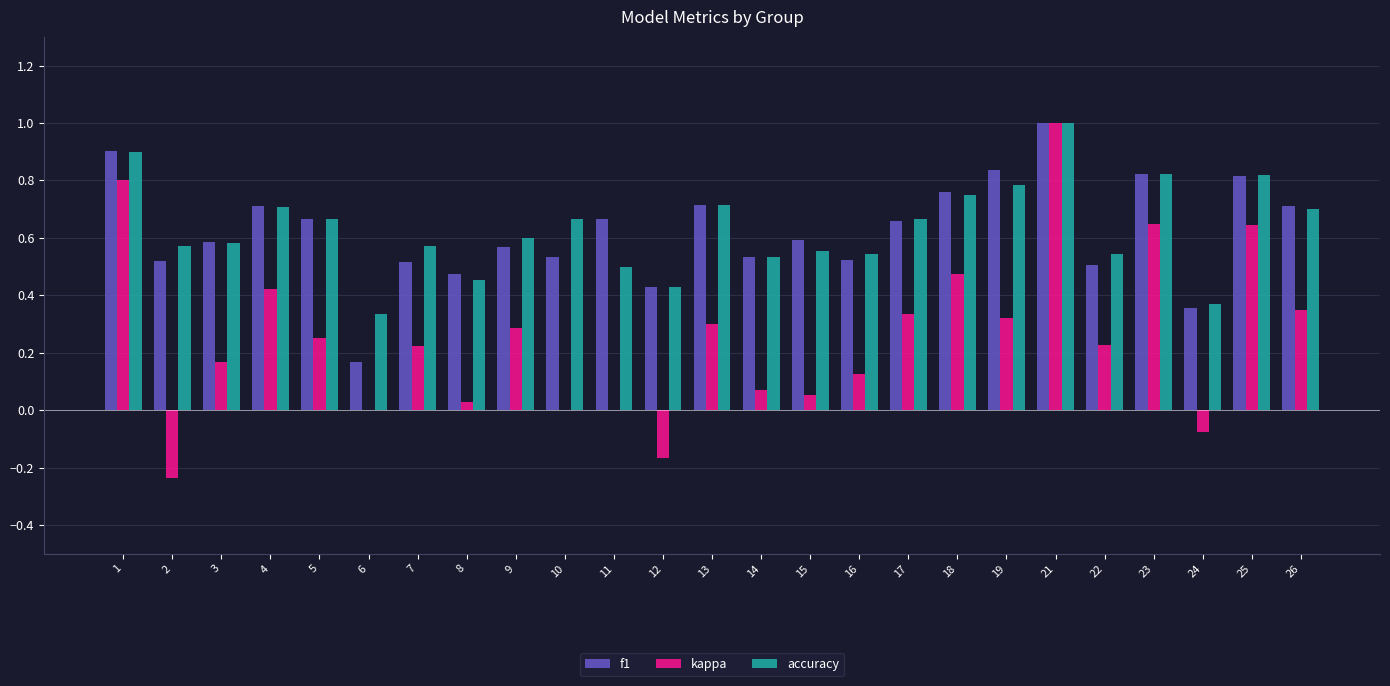

True or false: accuracy has a value of 0.5 at 16.

True